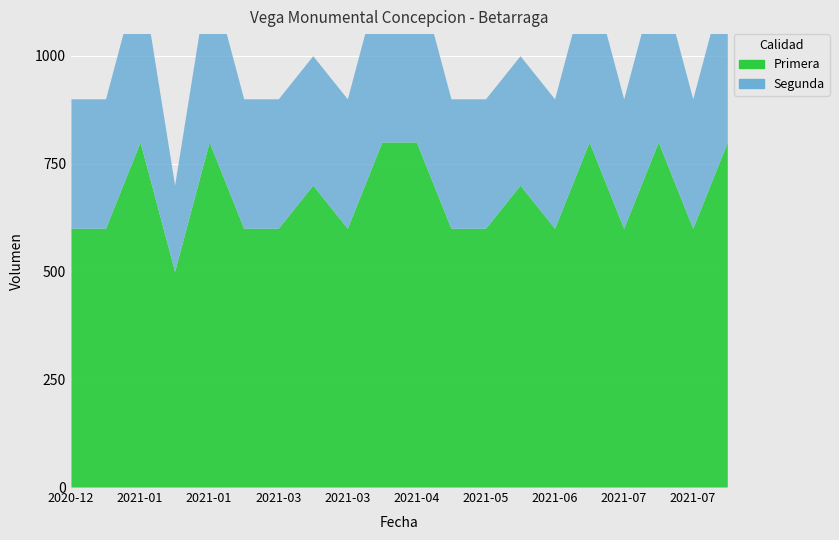

Where is Segunda nearest to the value 300?

2021-01-08